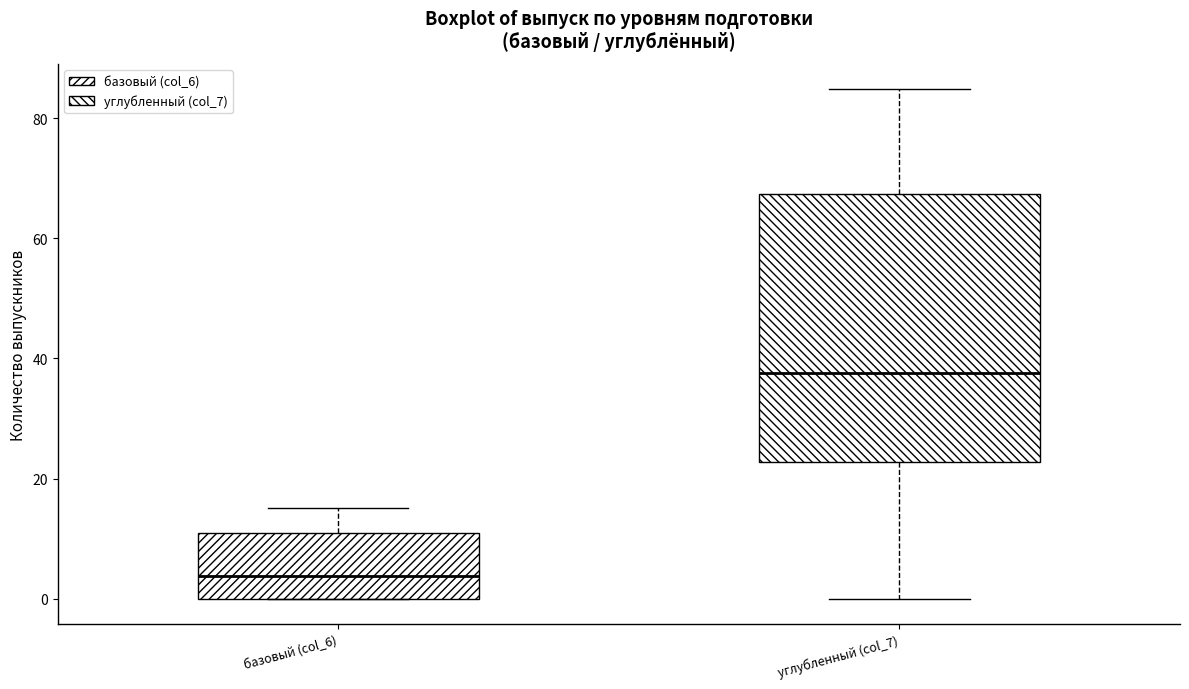

Which box's median line is the lowest?

базовый (col_6)